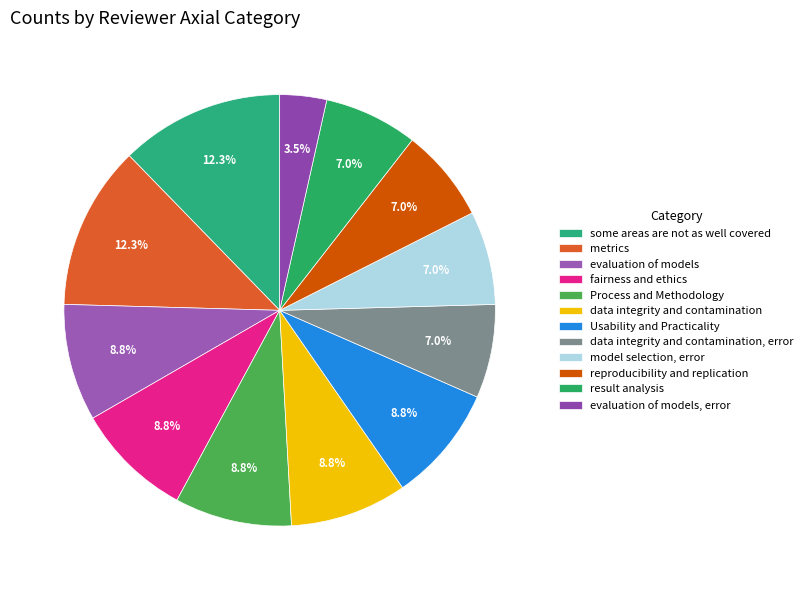

Count the number of slices in the pie.

12